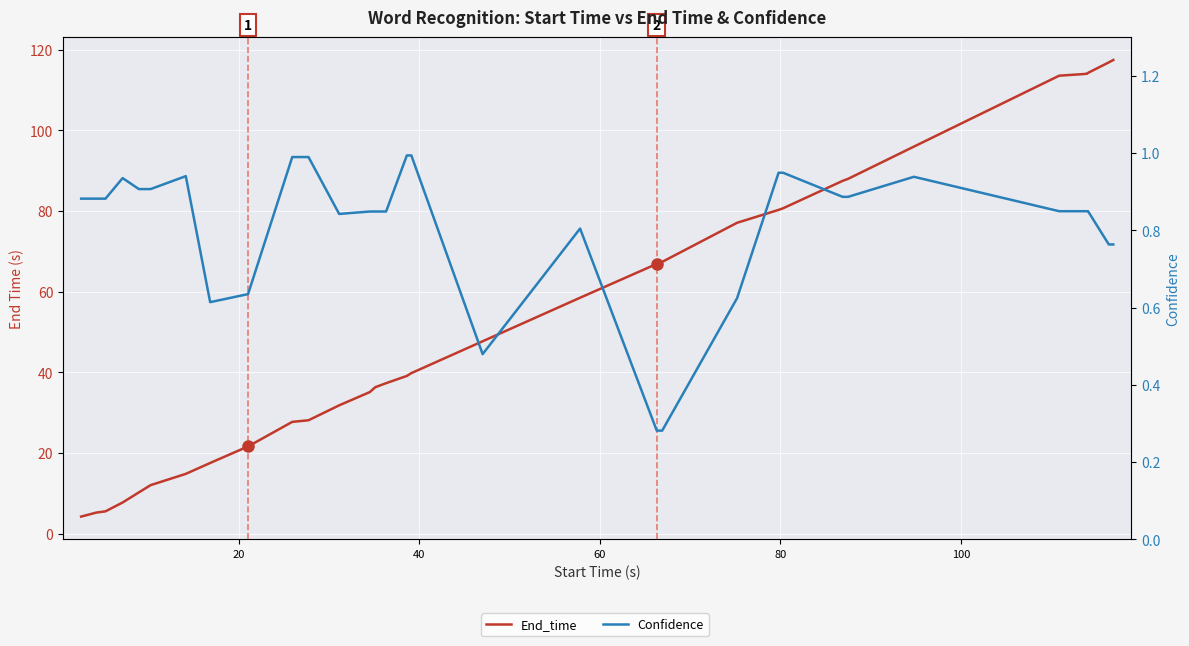

What is the difference between the maximum and minimum values in the Confidence series?

0.7